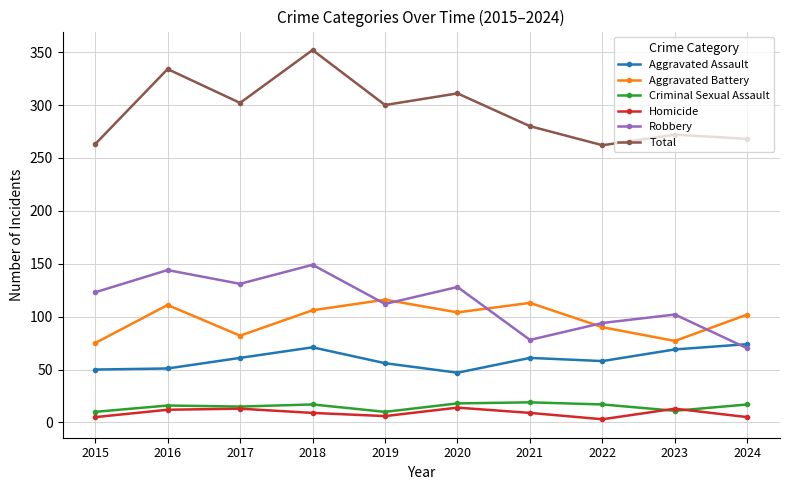

Which series changed the most between 2016 and 2021?

Robbery